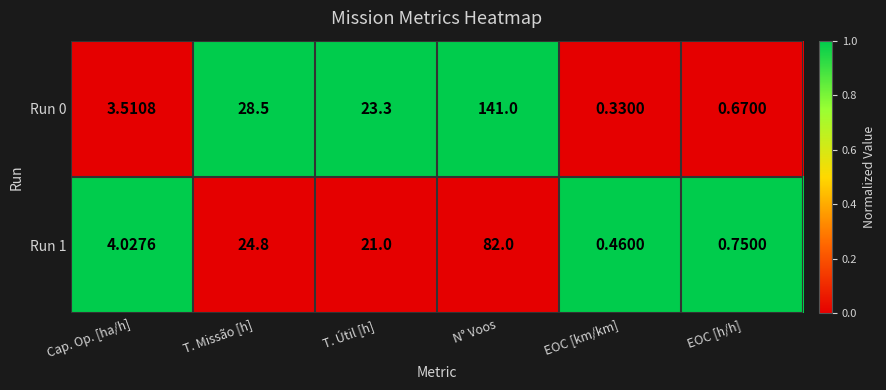

Which category has the lowest value in the Run 0 series?

EOC [km/km]